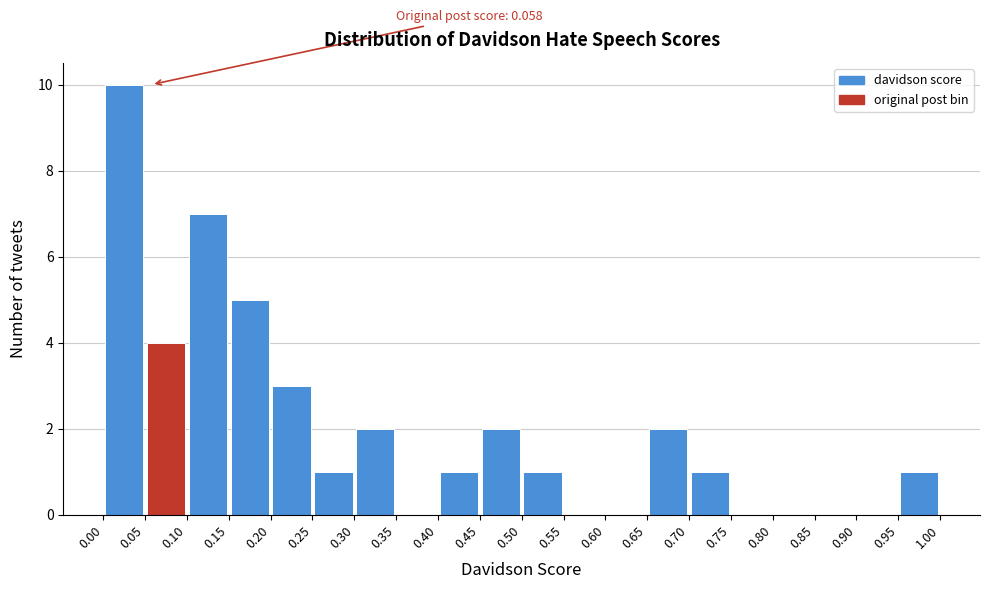

Over which range of the x-axis is the bar tallest?

0.00 to 0.05